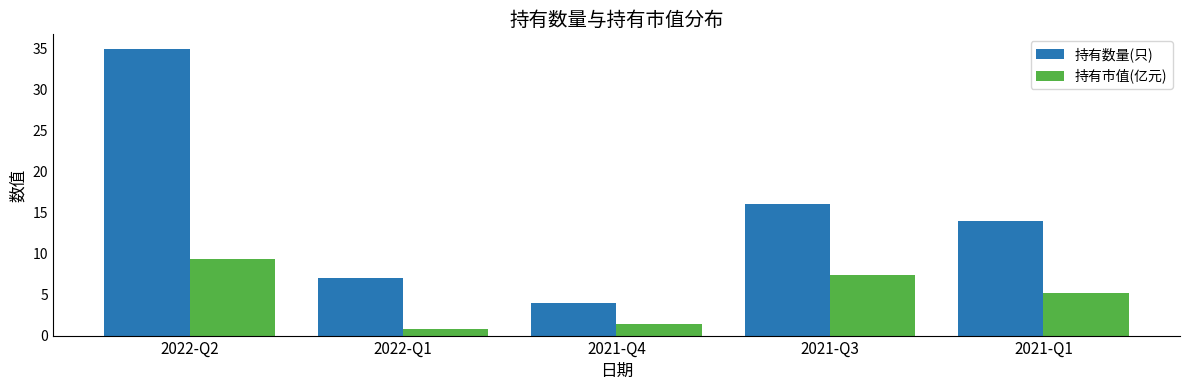

What is the approximate value of 持有数量(只) at 2022-Q2?

35.0